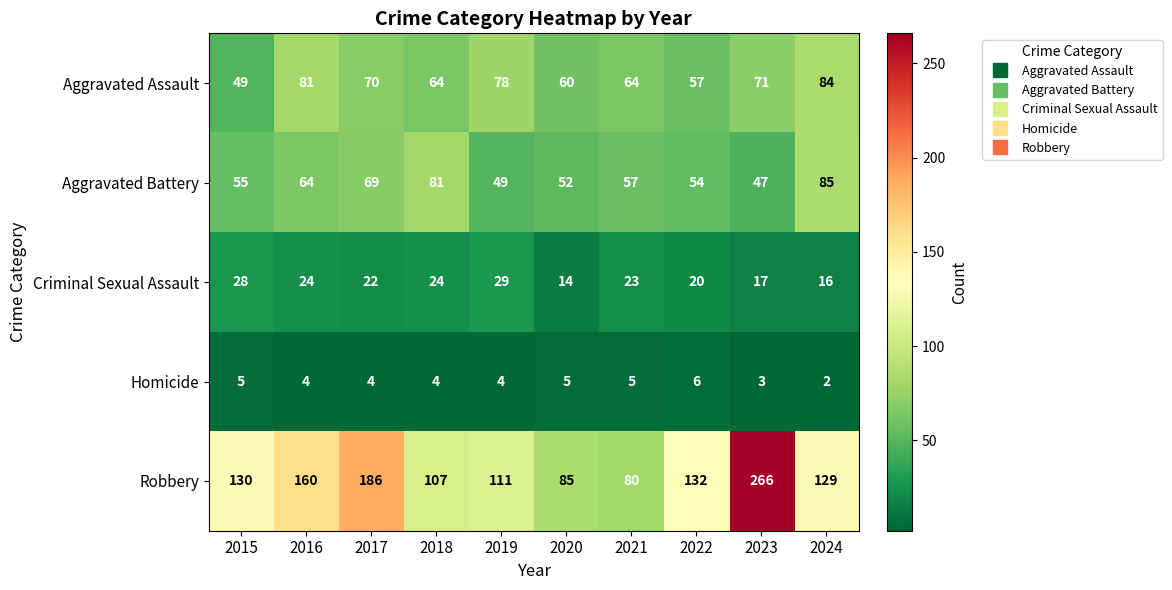

Read the Criminal Sexual Assault value at 2021.

23